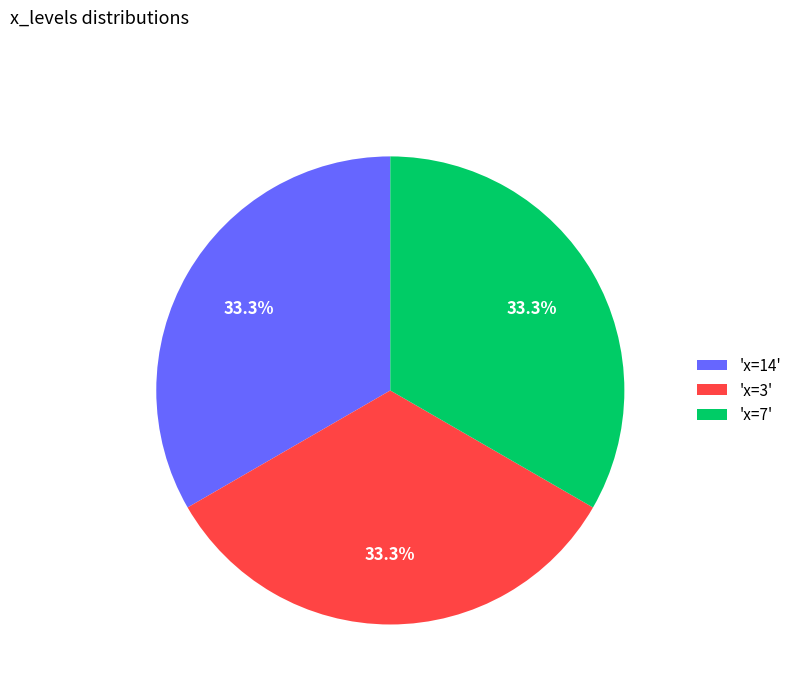

To the nearest percent, what is the difference between the largest and smallest slice percentages?

0%